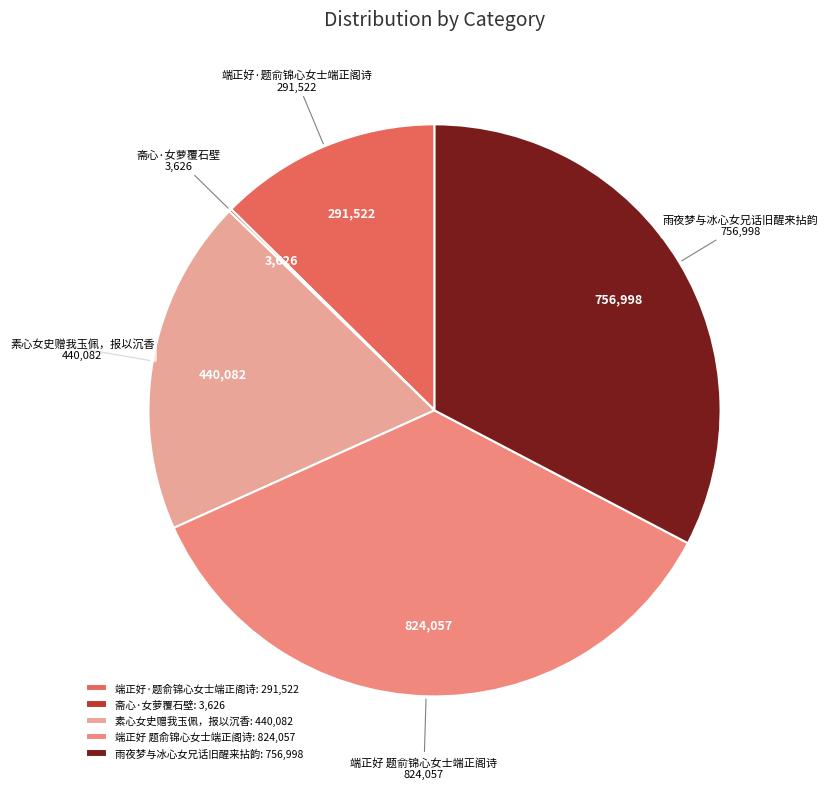

Does any single category account for the majority?

No